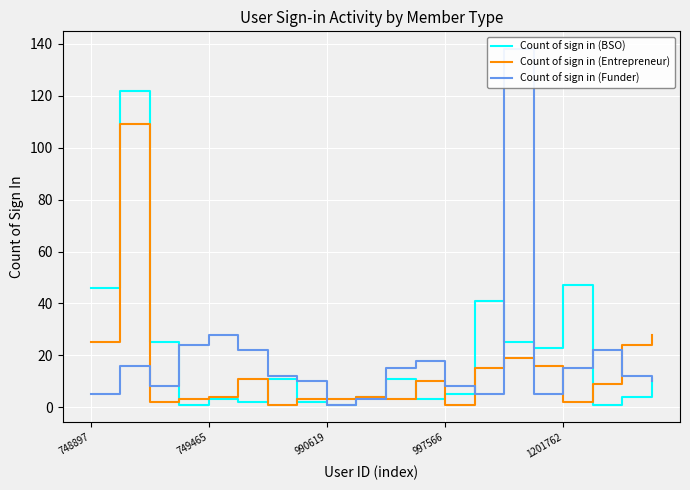

How many intersections are there between Count of sign in (BSO) and Count of sign in (Entrepreneur)?

6